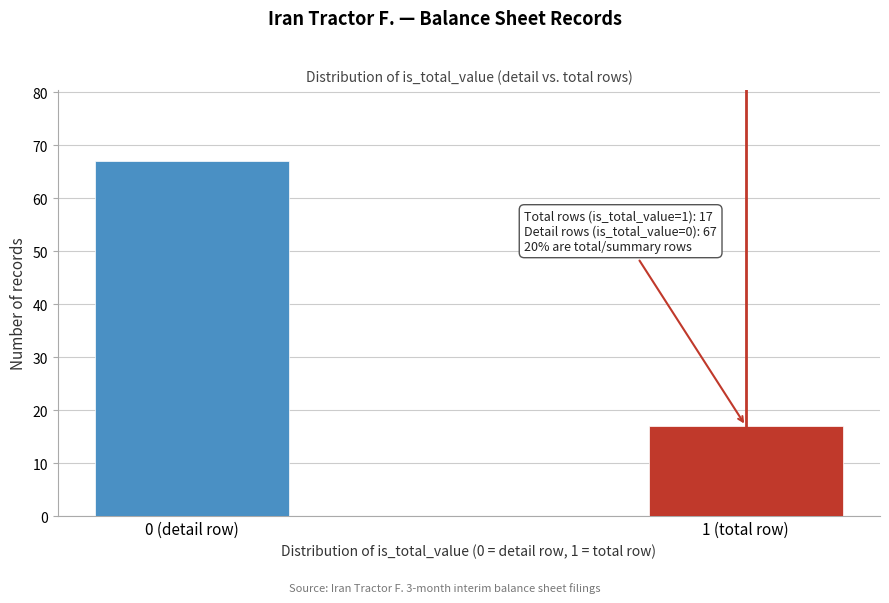

Reading right to left, extract all data points from this chart.

17	67